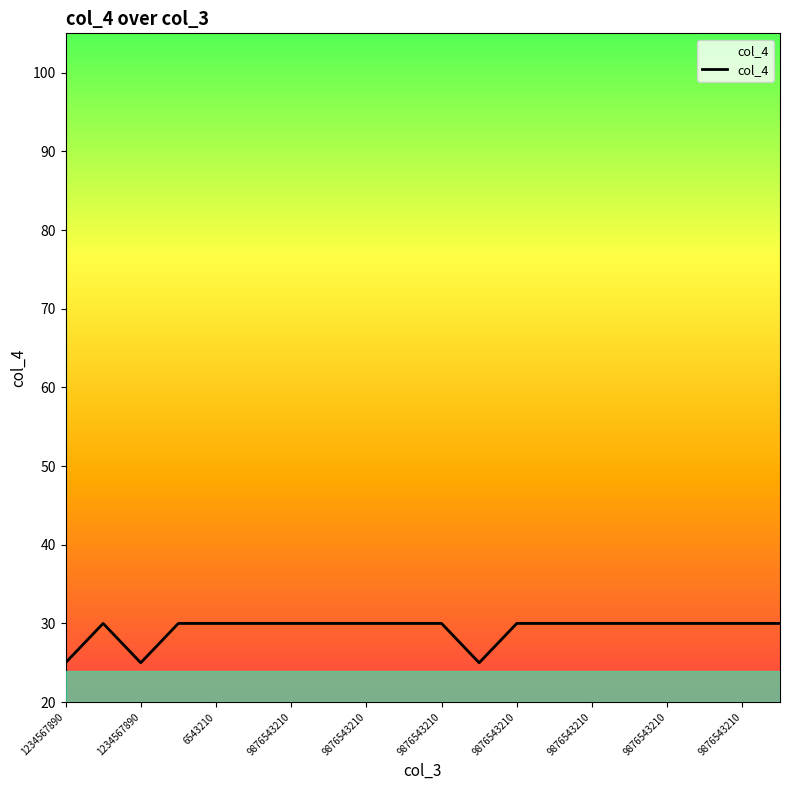

What is the minimum value shown in the chart?

25